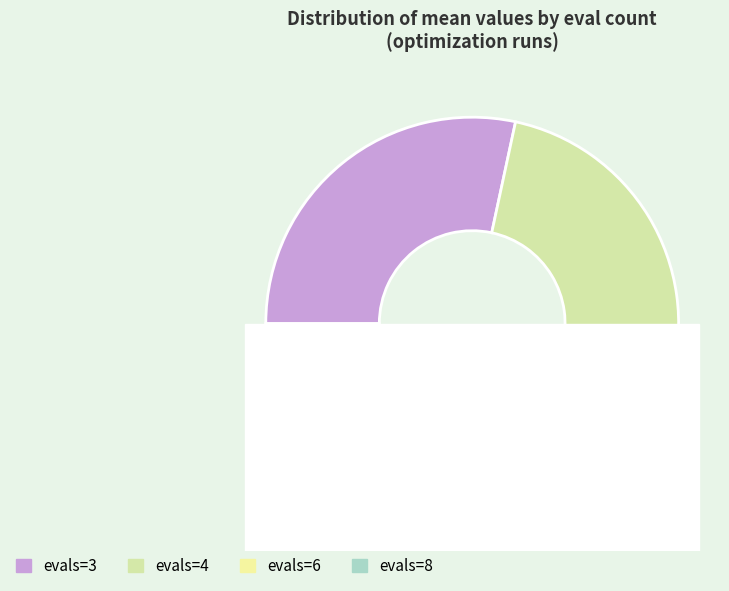

Does 8 account for over 50% of the chart?

No